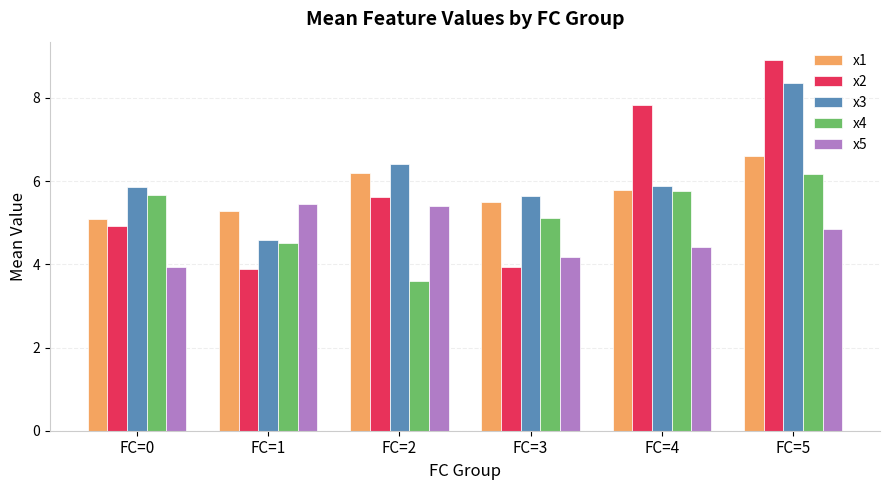

What is the average value of the x3 series?

6.1